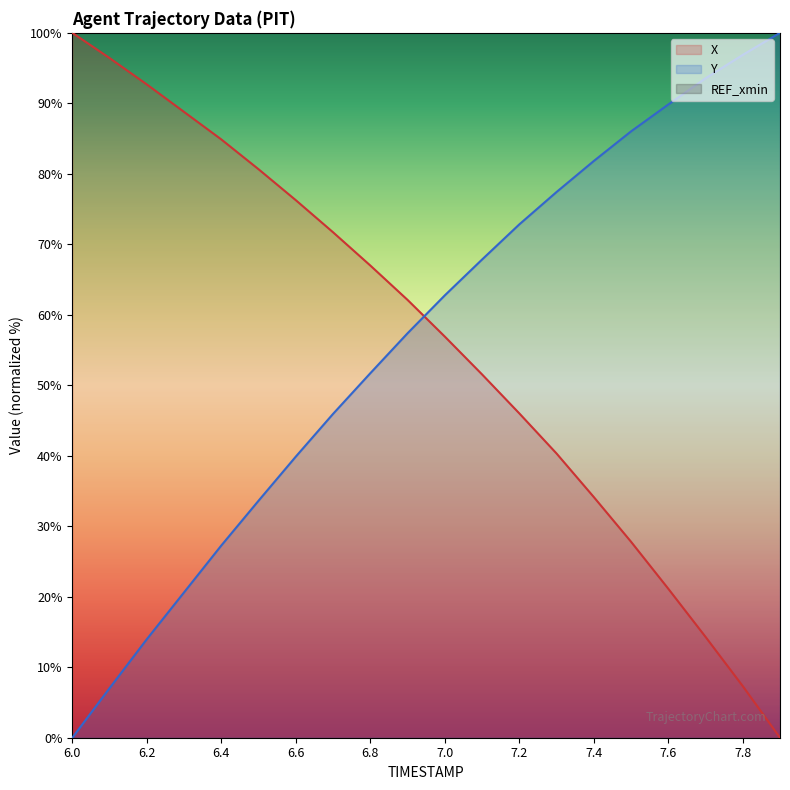

True or false: X and Y cross at least once.

True